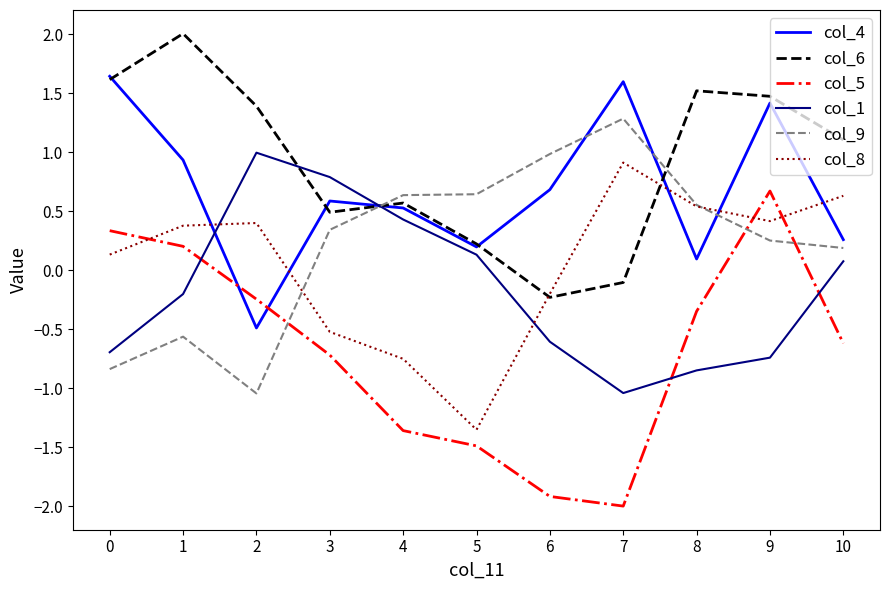

What is the maximum value shown in the chart?

2.0